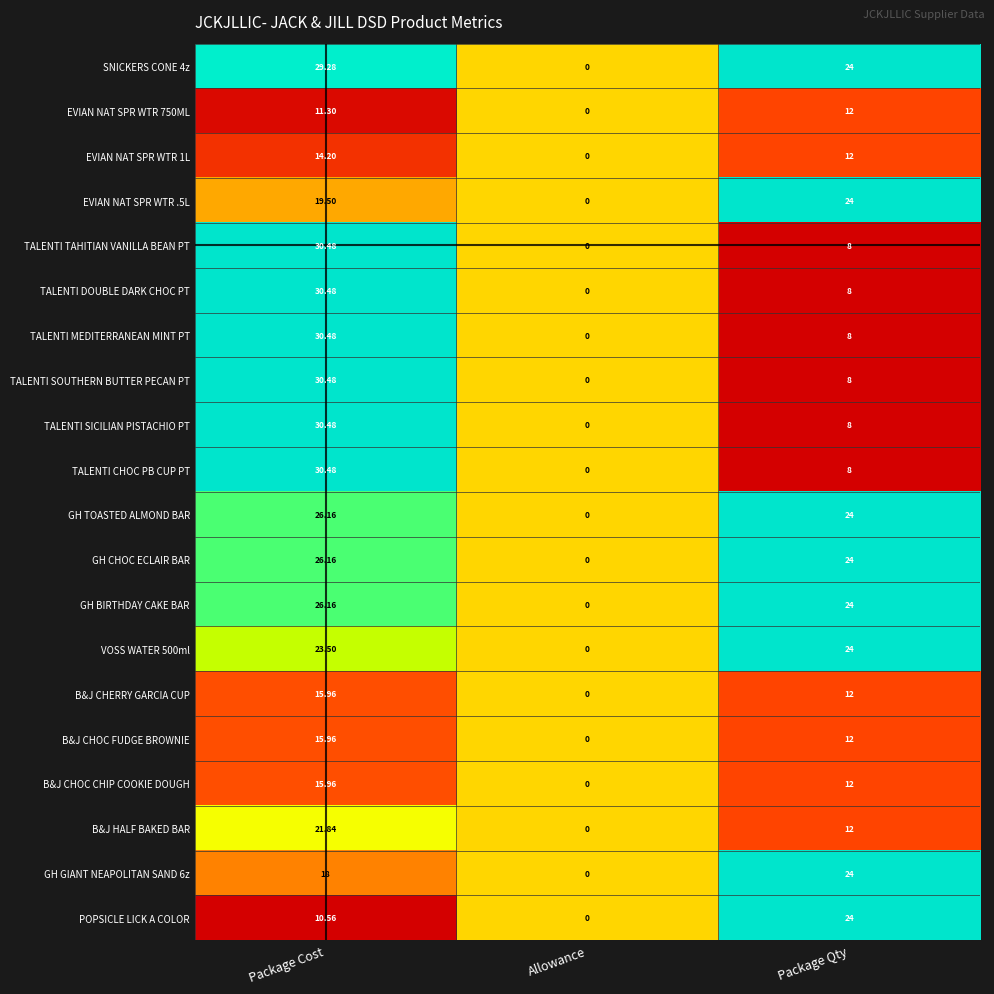

At which category is the sum across all series the highest?

Package Cost